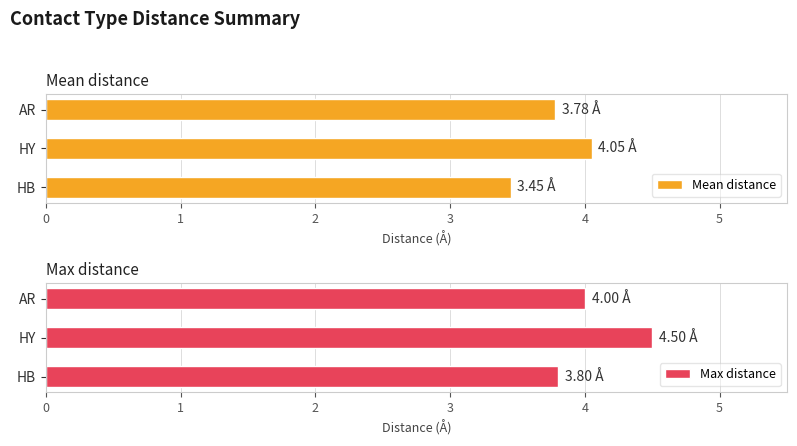

How many groups of bars are there?

3